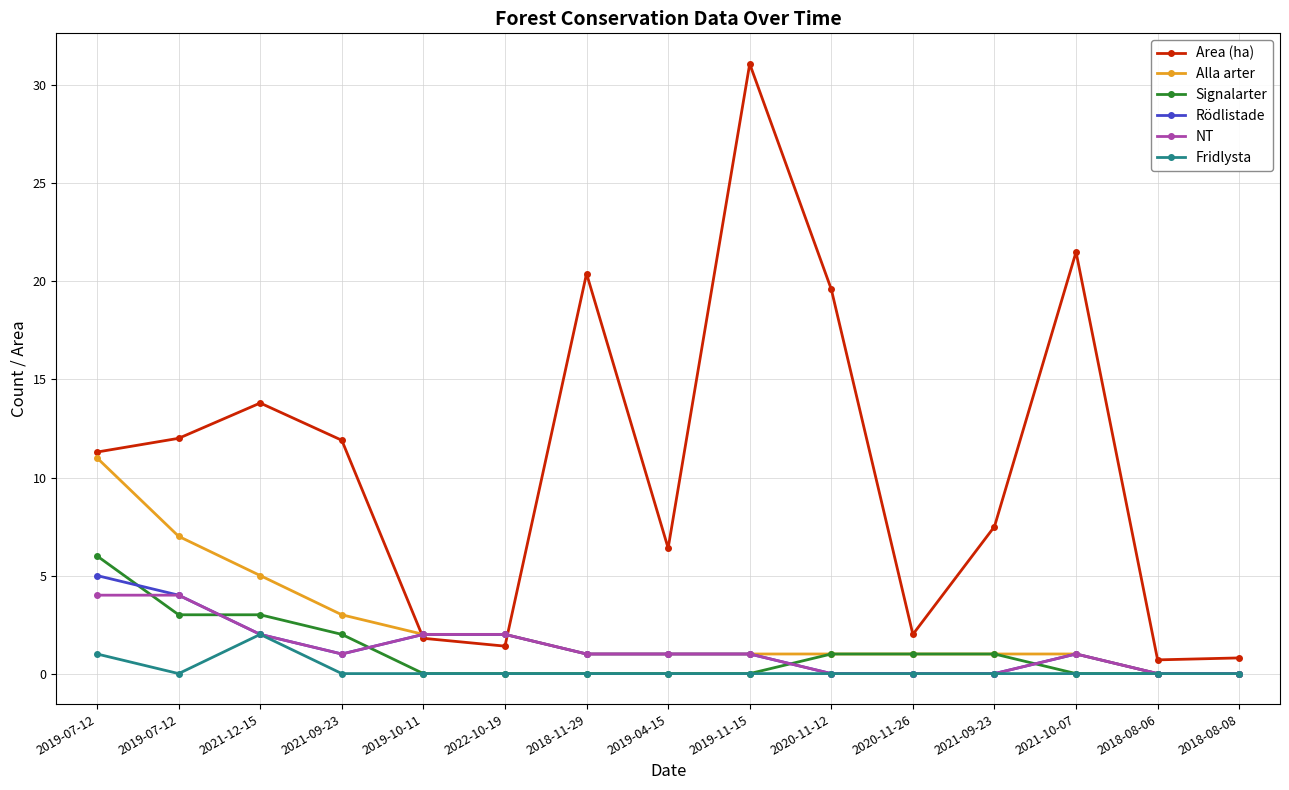

At how many categories does at least one series exceed 23?

1